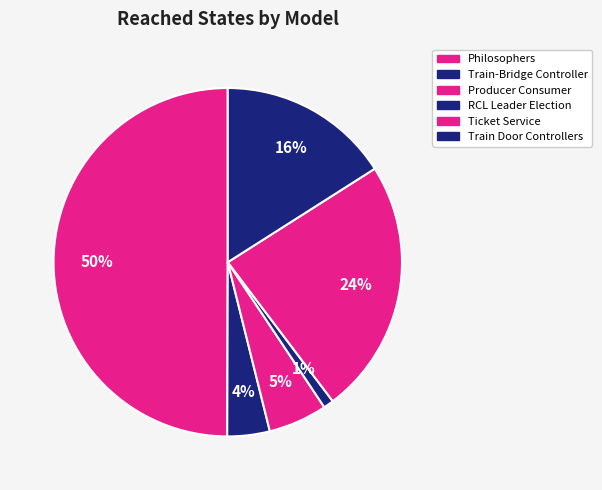

The Philosophers slice represents 50% of the pie. True or false?

True